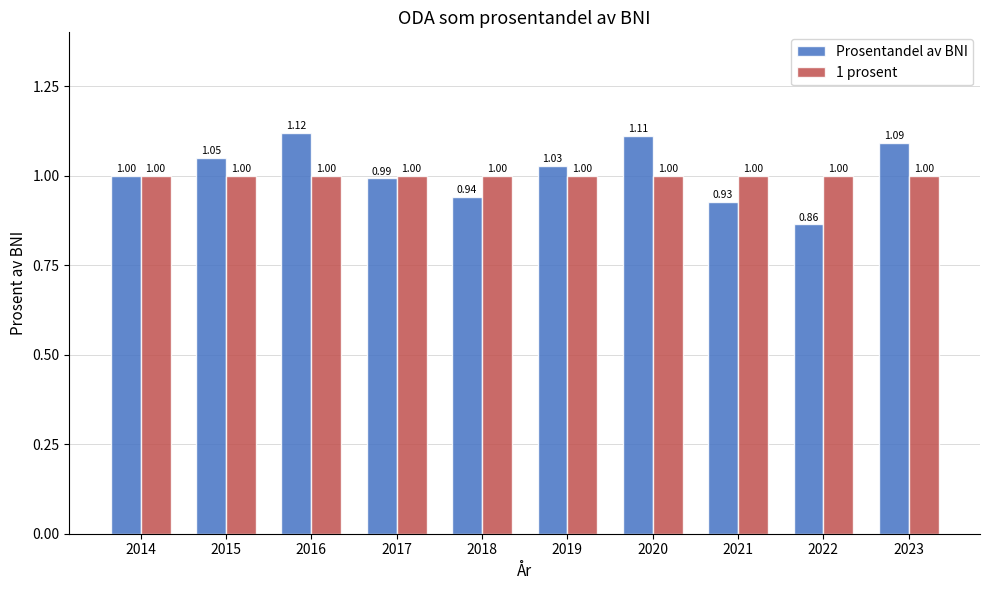

The value of Prosentandel av BNI at 2014 is 1.3. True or false?

False